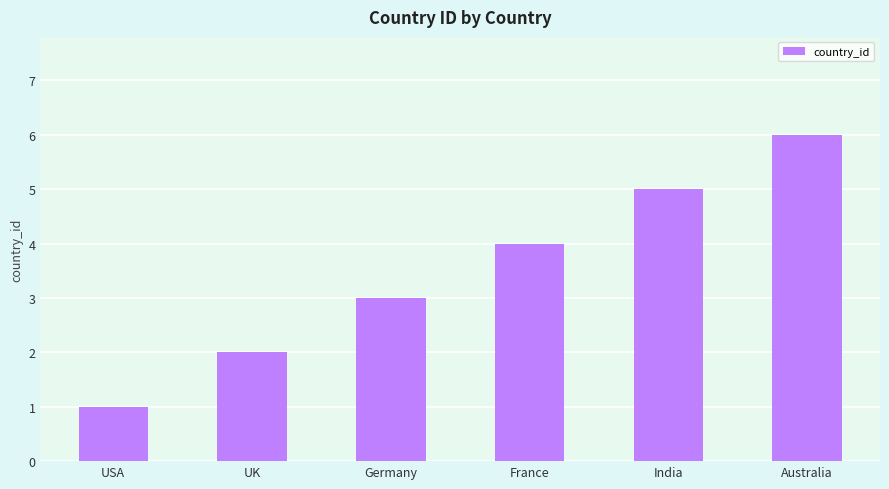

What is the value of the 1st bar from the left?

1